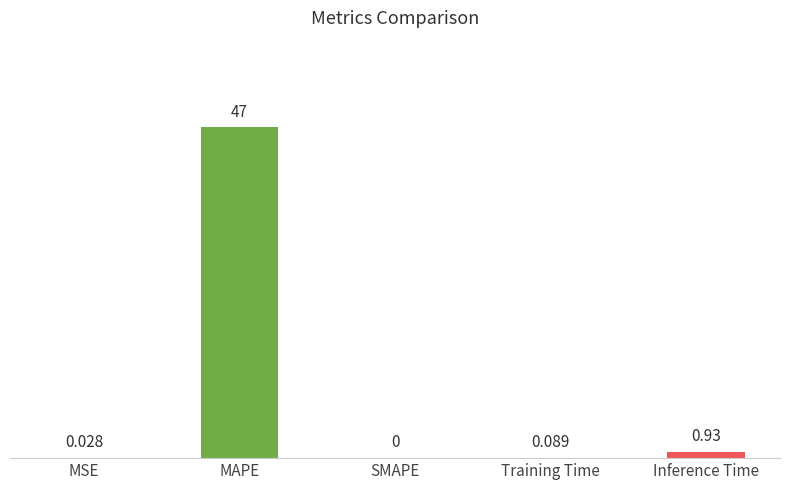

Are the bars horizontal?

No